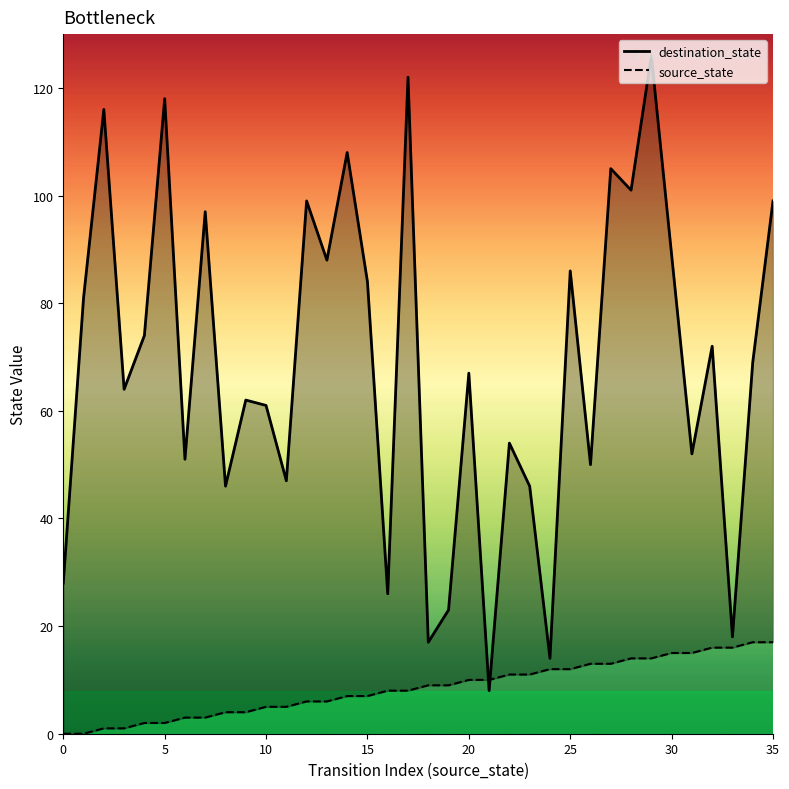

True or false: destination_state has a value of 33 at 20.

False